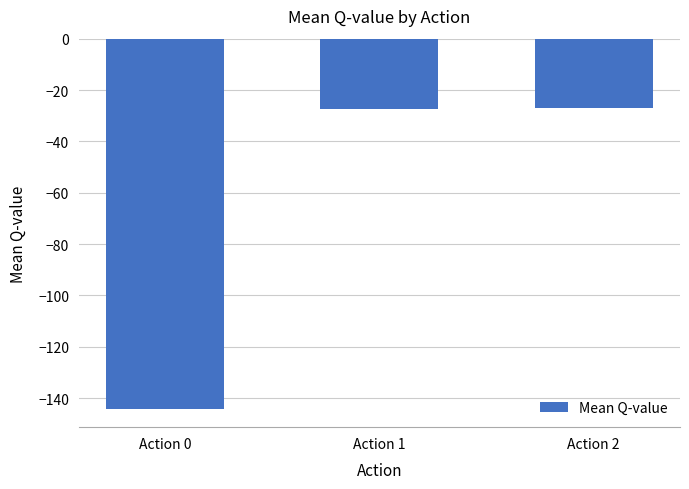

The value at Action 2 is -37.5. True or false?

False